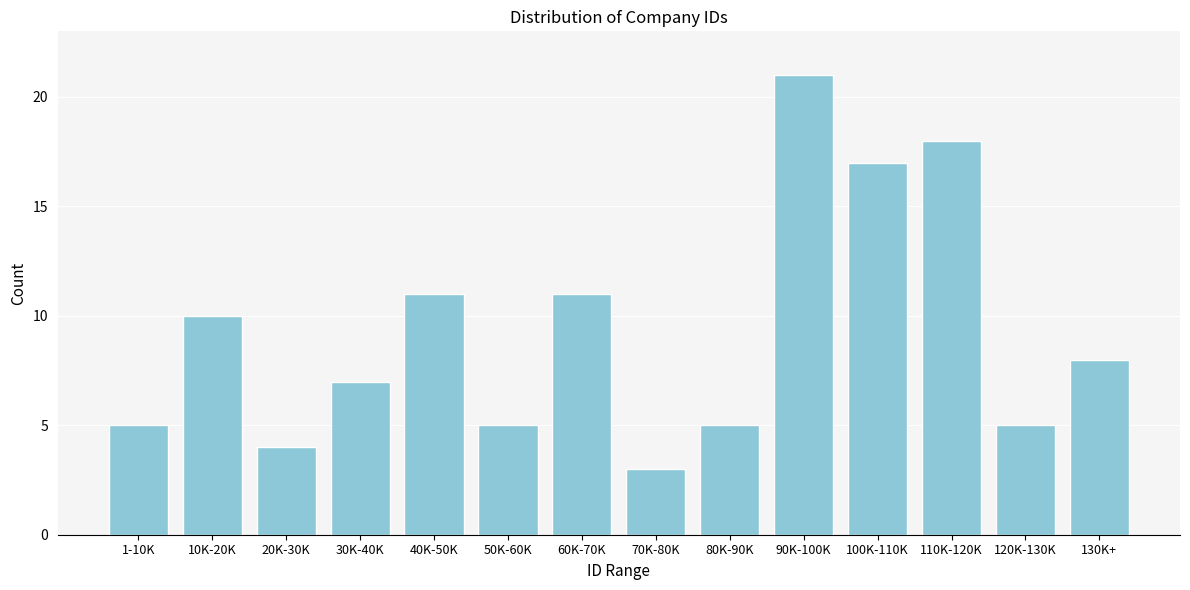

Reading left to right, extract all data points from this chart.

1-10K=5	10K-20K=10	20K-30K=4	30K-40K=7	40K-50K=11	50K-60K=5	60K-70K=11	70K-80K=3	80K-90K=5	90K-100K=21	100K-110K=17	110K-120K=18	120K-130K=5	130K+=8